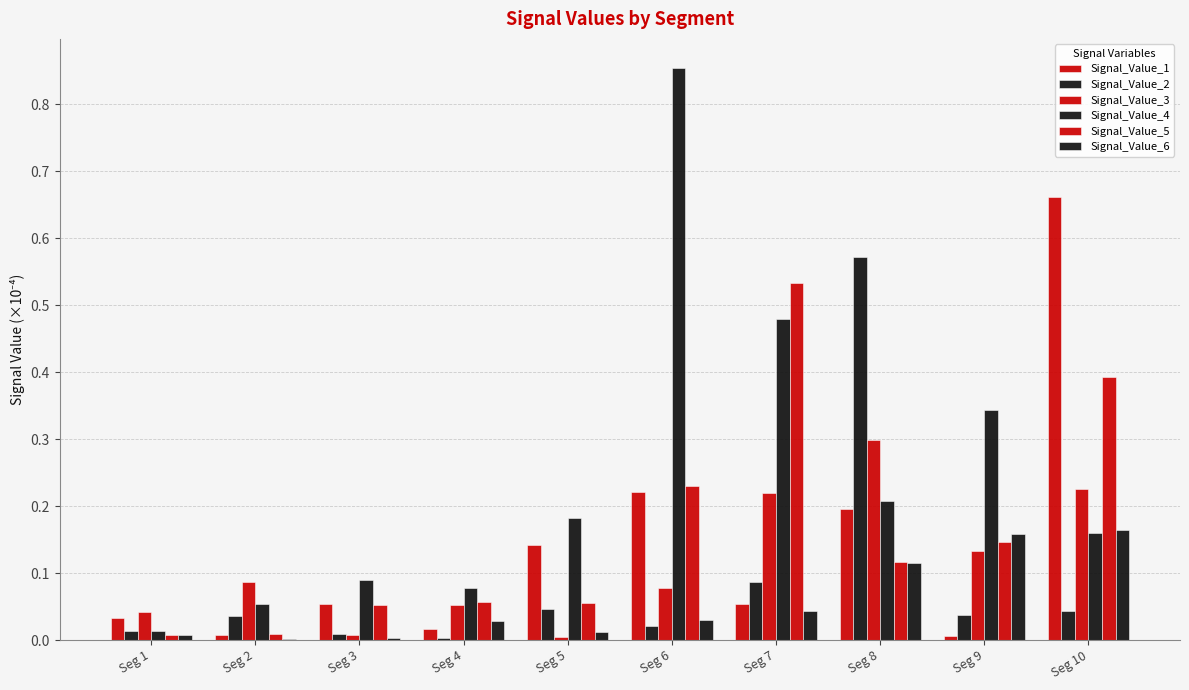

Which series changed the most between Seg 1 and Seg 6?

Signal_Value_4